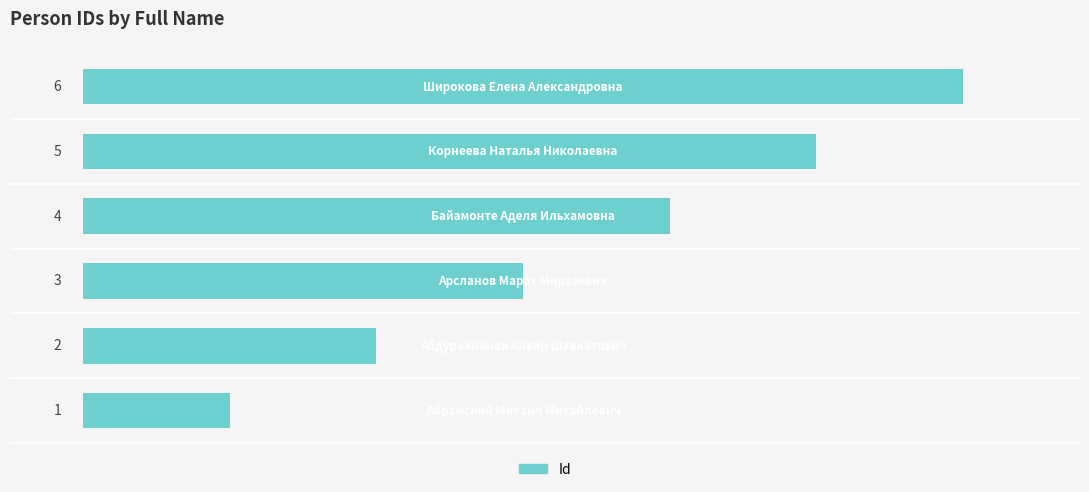

How many values are between 2 and 5?

4